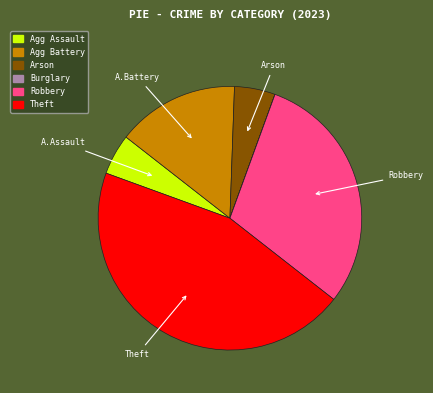

Does any single category account for the majority?

No